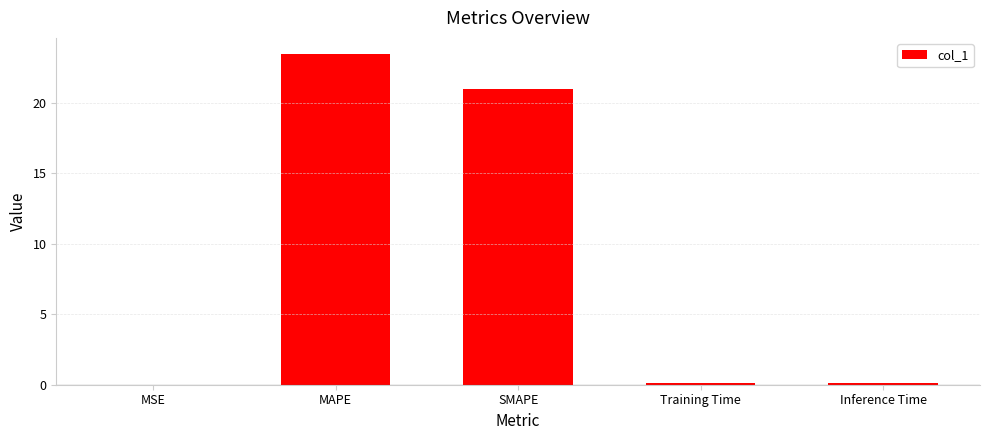

Is it true that the value at MAPE is 23.4?

True